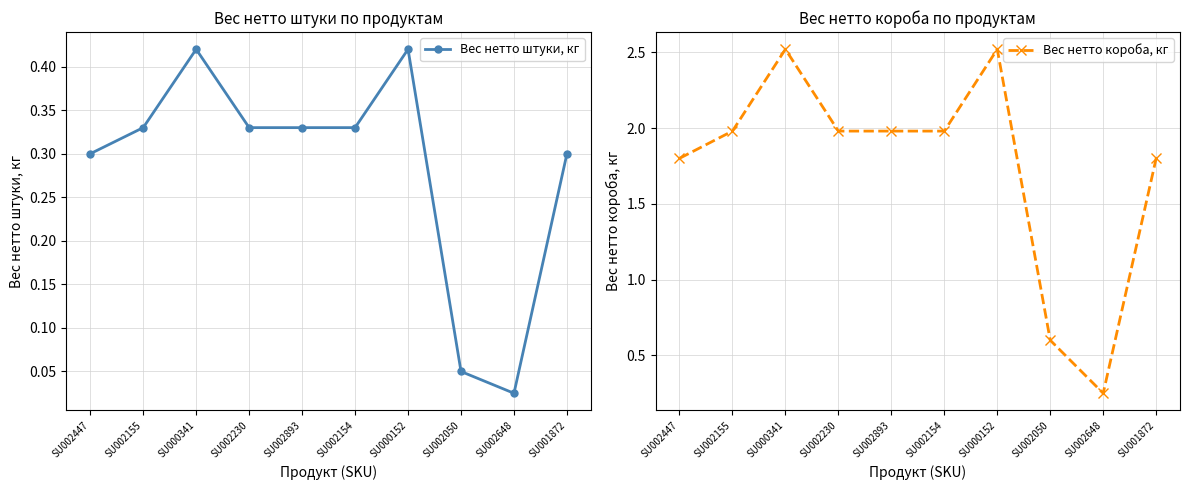

What is the total value across all series at SU002648?

0.3